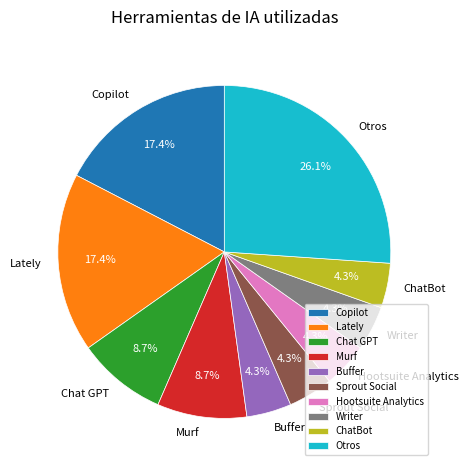

Which category has the biggest portion of the pie?

Otros